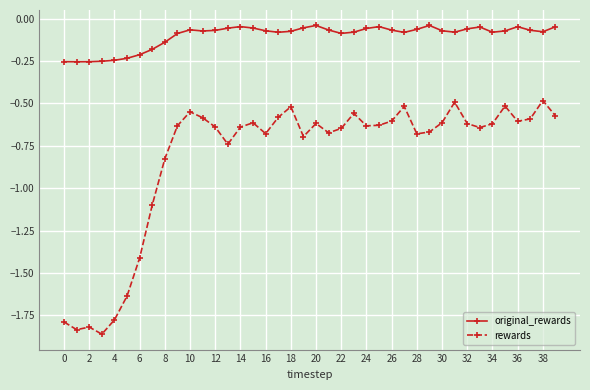

True or false: original_rewards and rewards intersect in this chart.

False